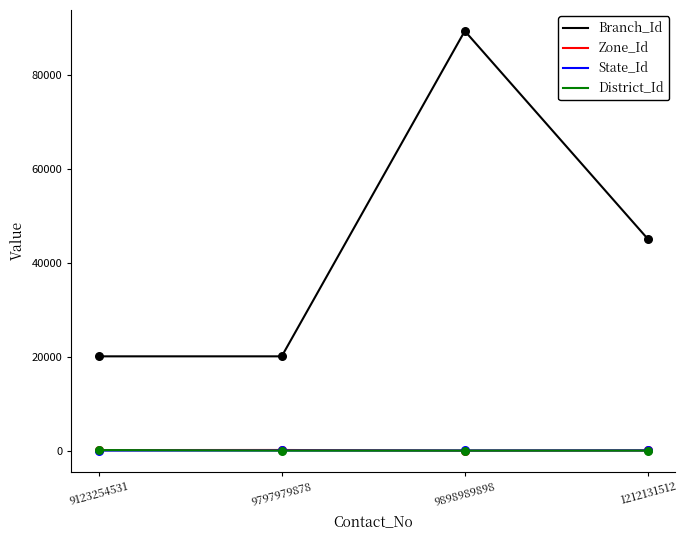

Between 9123254531 and 1212131512, which series saw the biggest shift?

Branch_Id